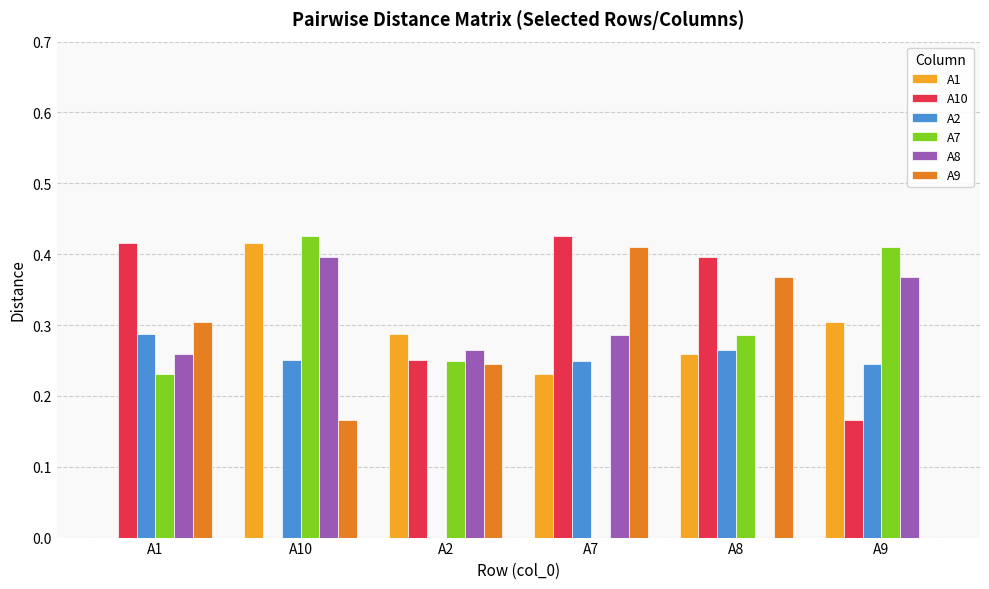

What is the sum of all A8 values?

1.6